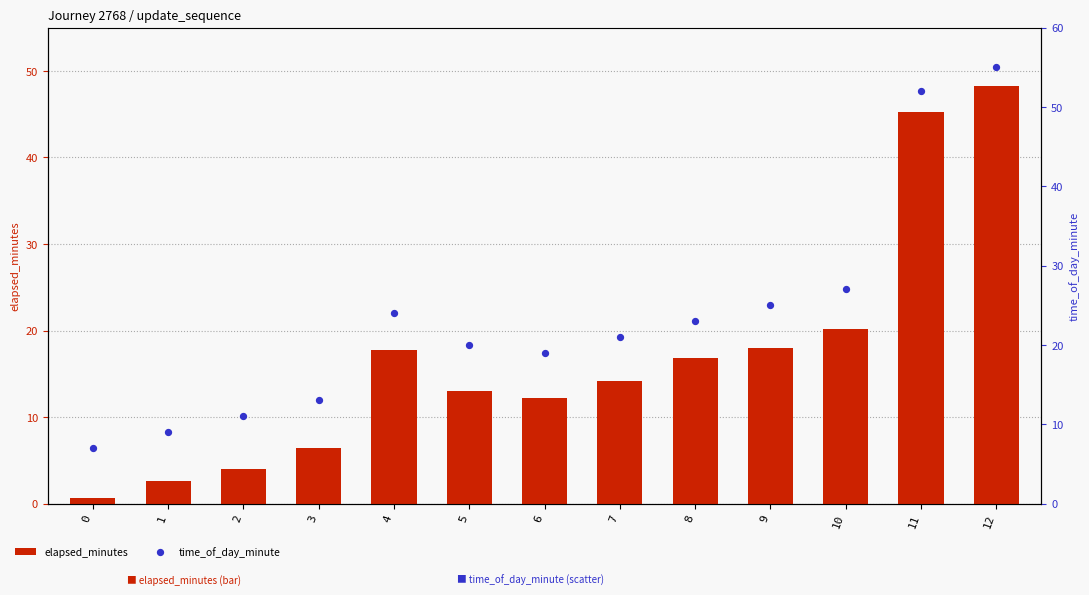

Which series has the largest total across all categories?

time_of_day_minute